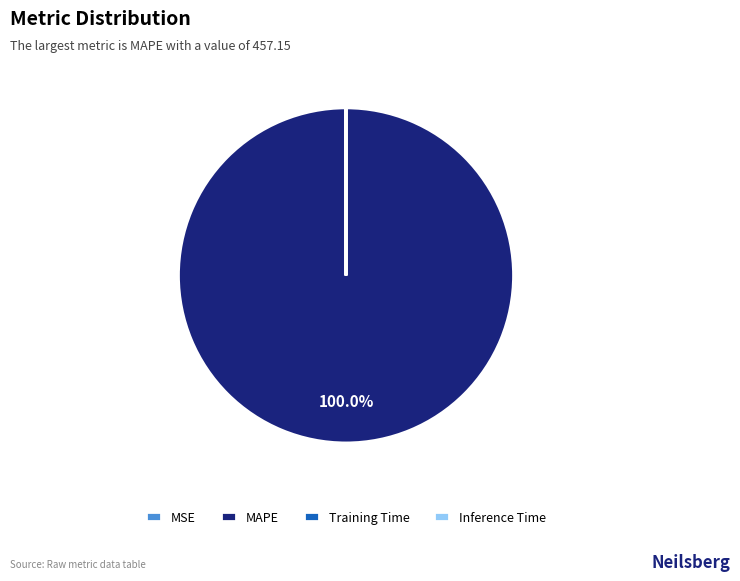

Which category has the biggest portion of the pie?

MAPE